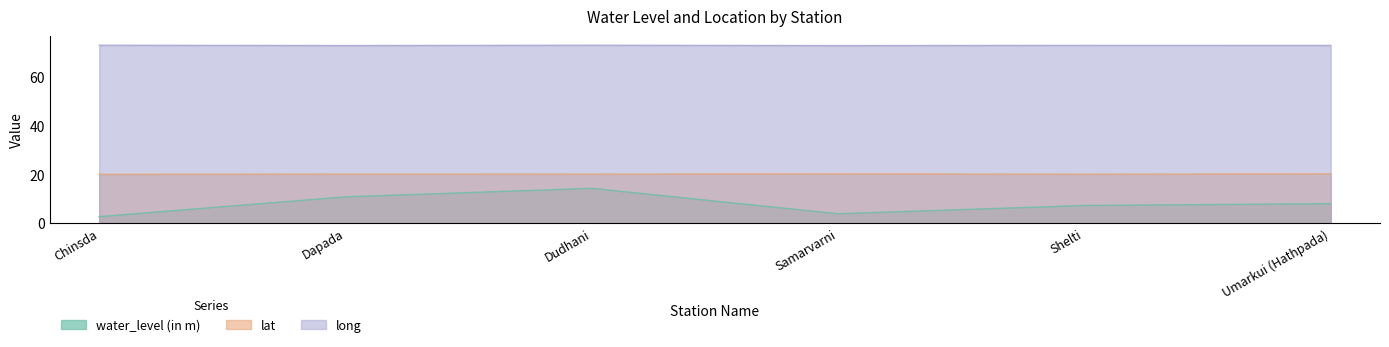

What position from the left is Samarvarni?

4